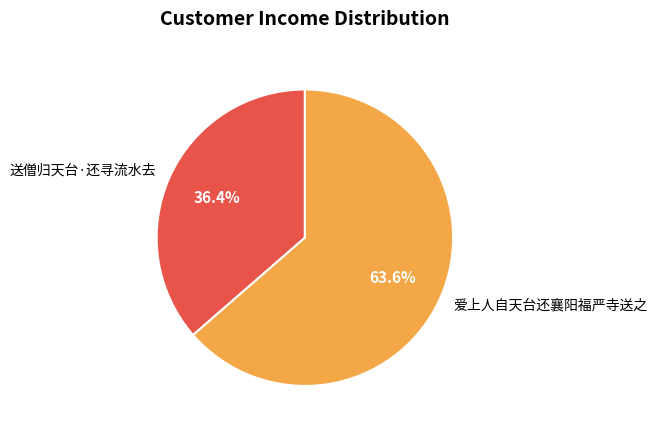

What is the smallest slice in the pie chart?

送僧归天台·还寻流水去